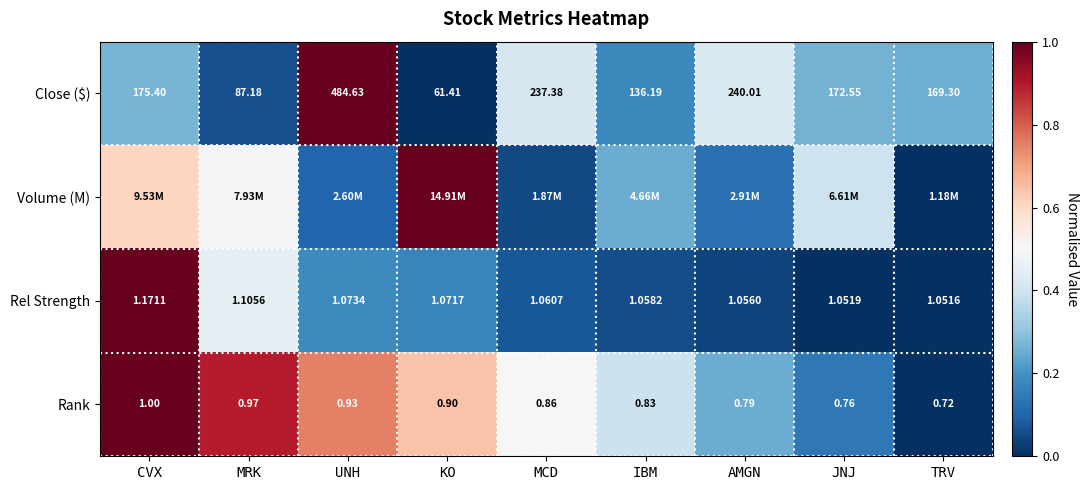

Which category has the lowest value across all series?

KO